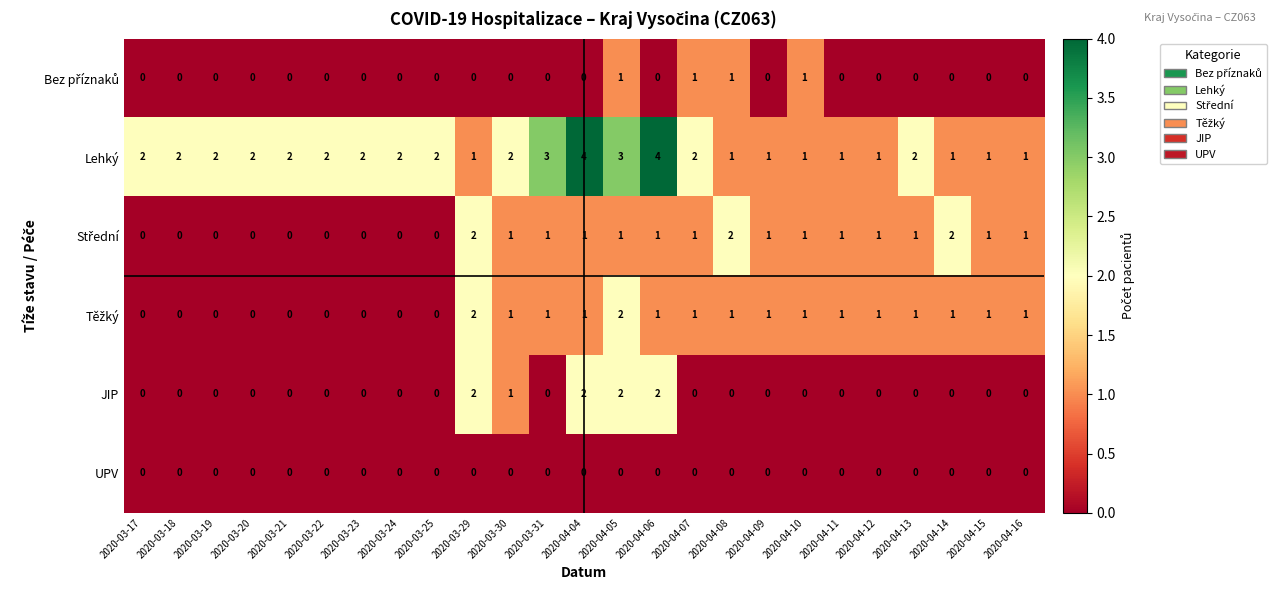

Which series has the largest range (max minus min)?

Lehký